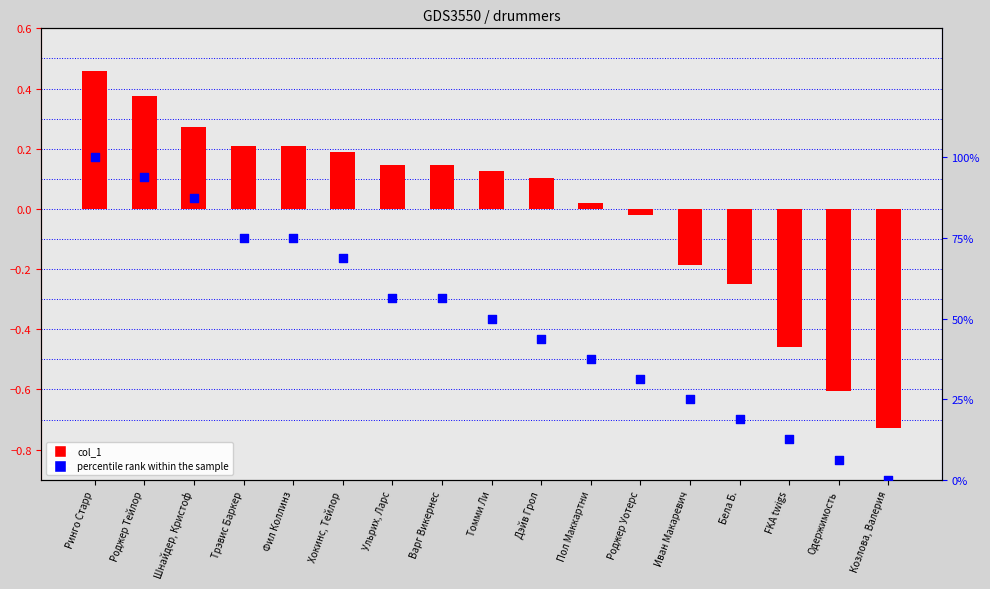

What is the total value across all series at FKA twigs?

-0.3